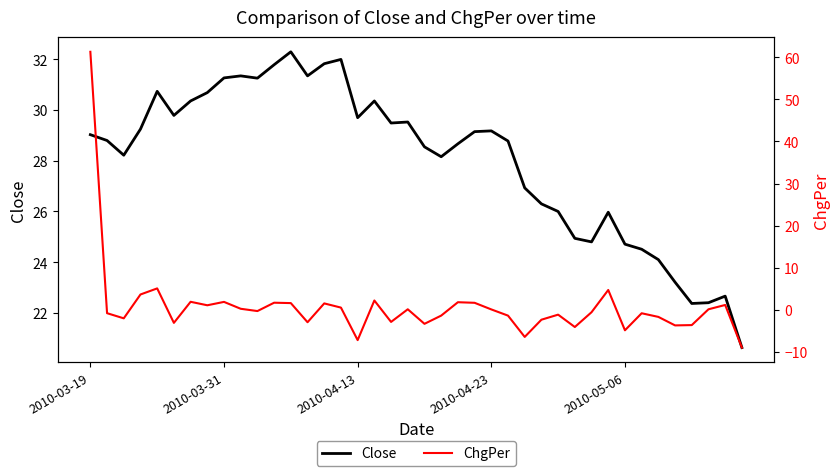

What is the greatest value displayed?

61.3